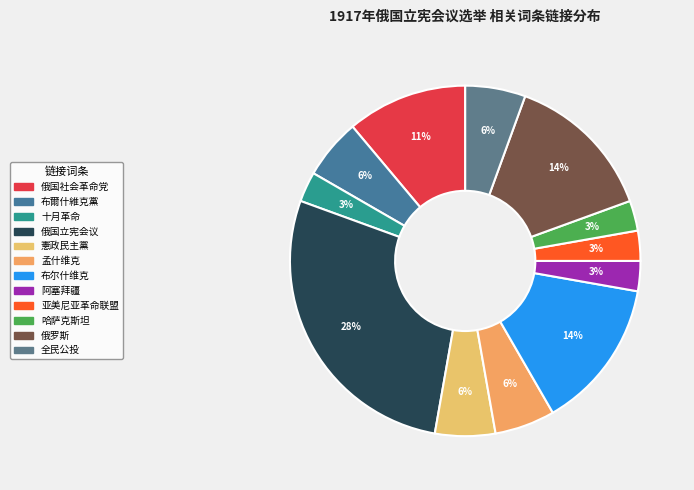

How many segments does this pie chart have?

12